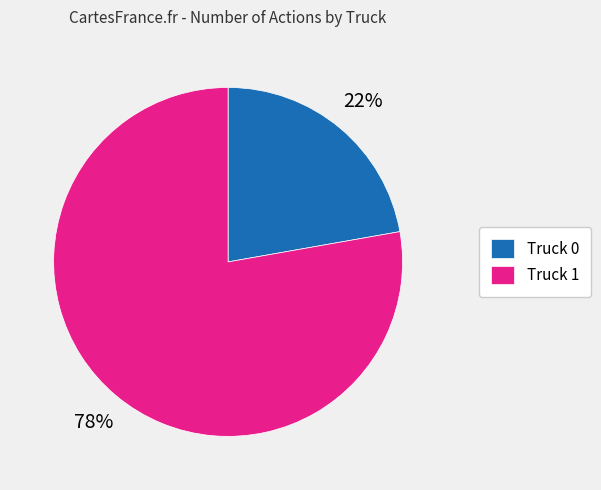

Count the number of slices in the pie.

2